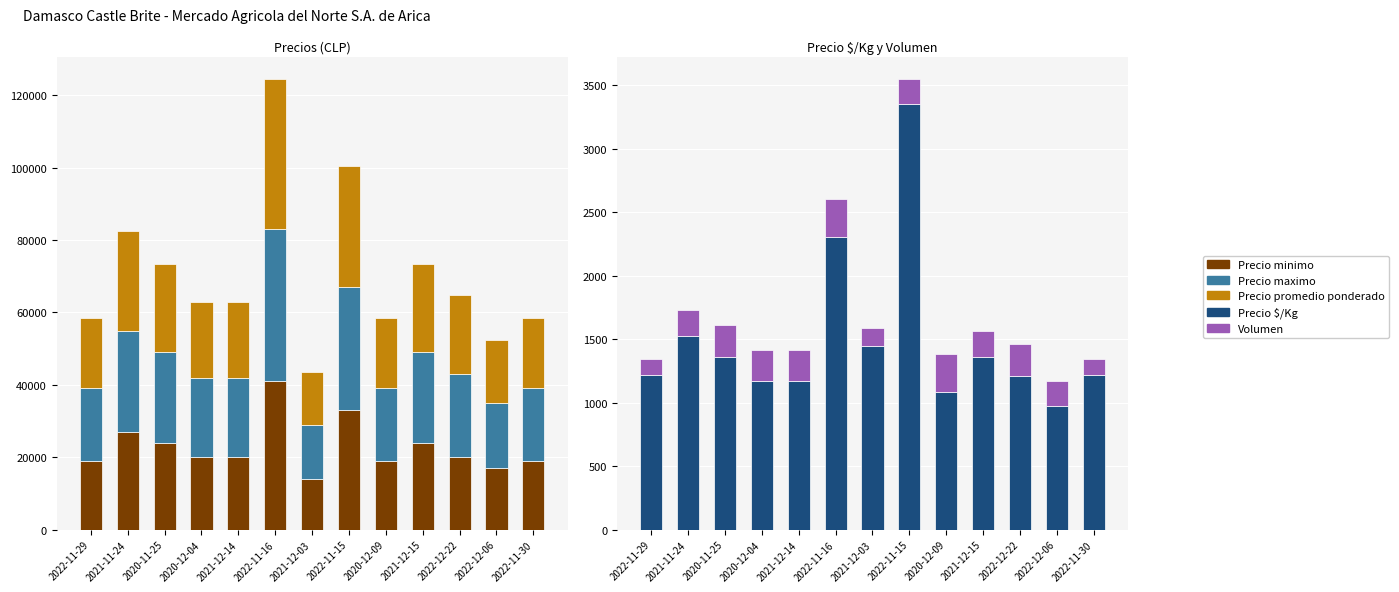

What is the difference between the maximum and minimum values in the Precio promedio ponderado series?

27000